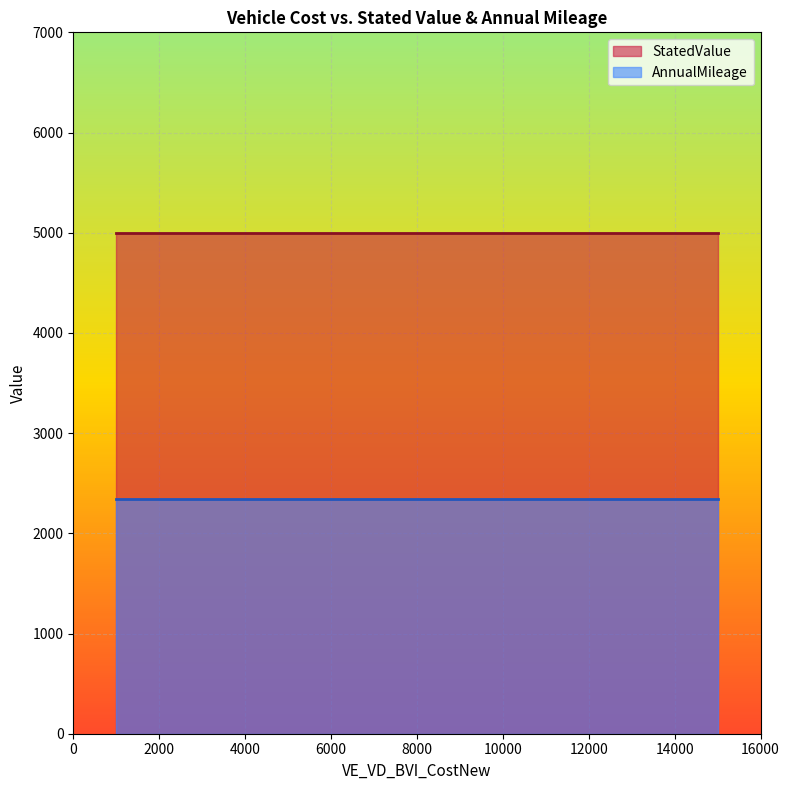

The value of AnnualMileage at 10000 is 2345. True or false?

True